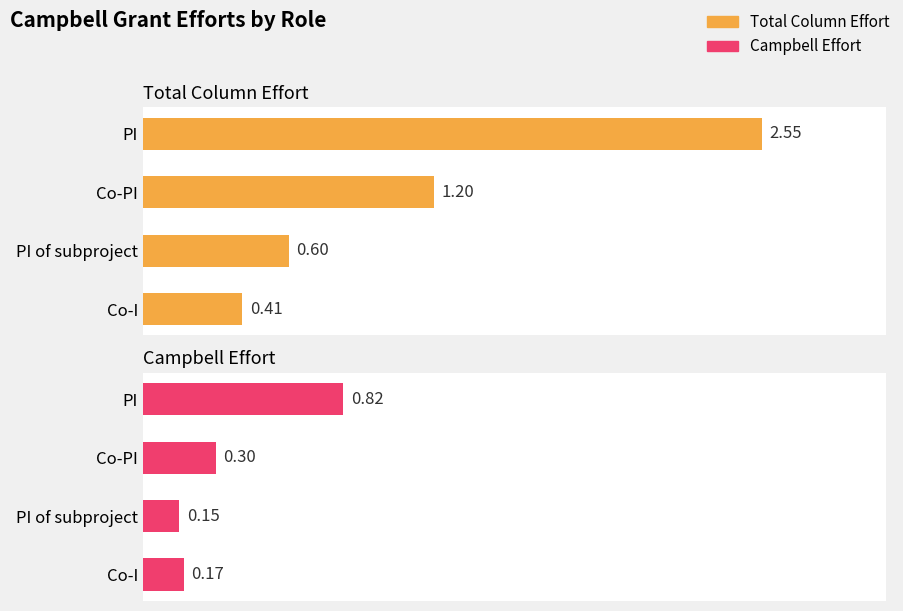

Which series changed the most between Co-PI and PI of subproject?

Total Column Effort